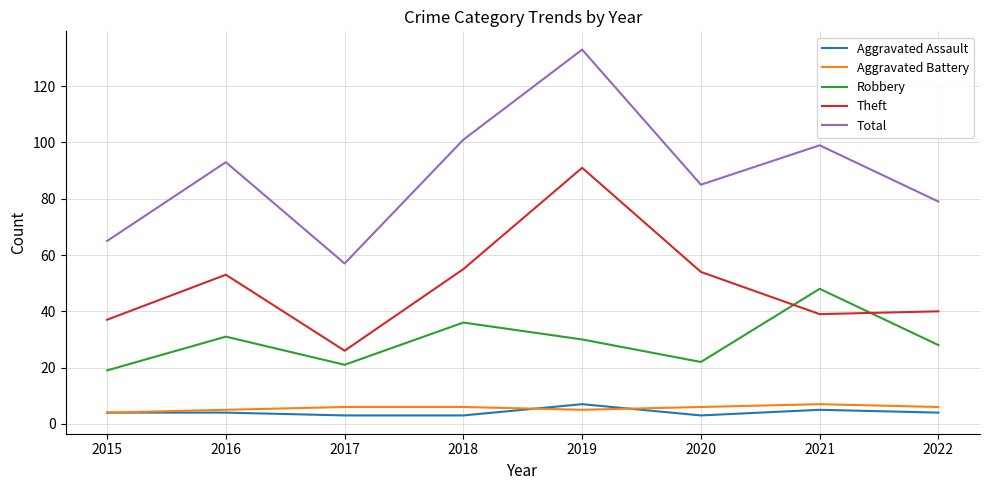

True or false: Aggravated Battery and Theft cross at least once.

False